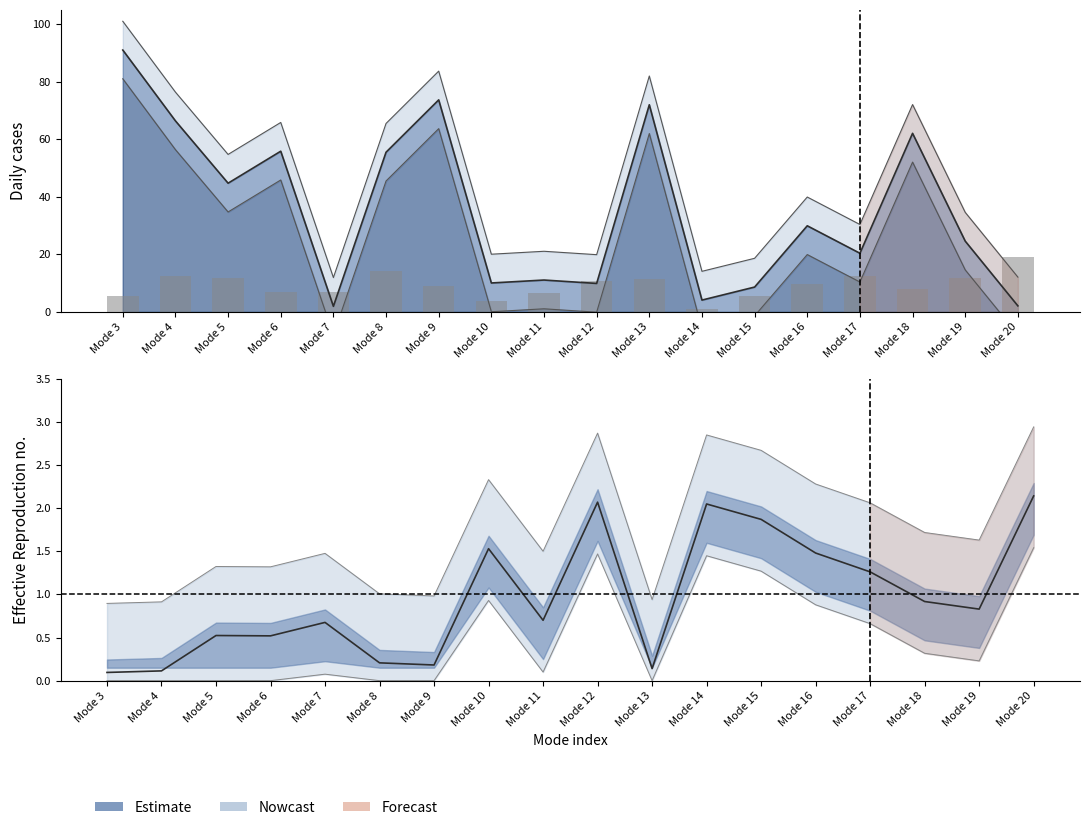

What is the minimum value shown in the chart?

0.9